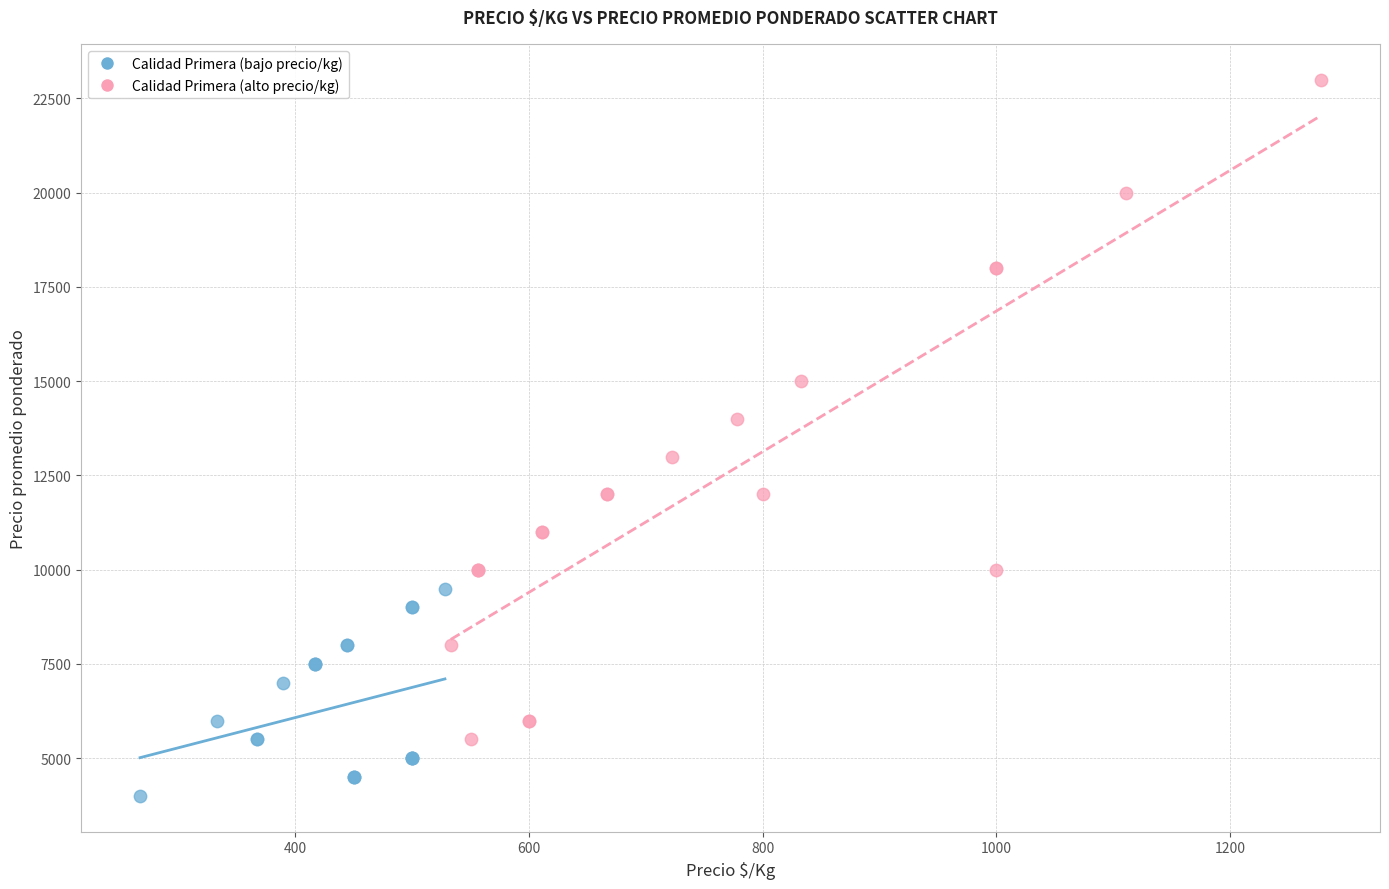

Which series has the widest spread of Y values?

Calidad Primera (alto precio/kg)